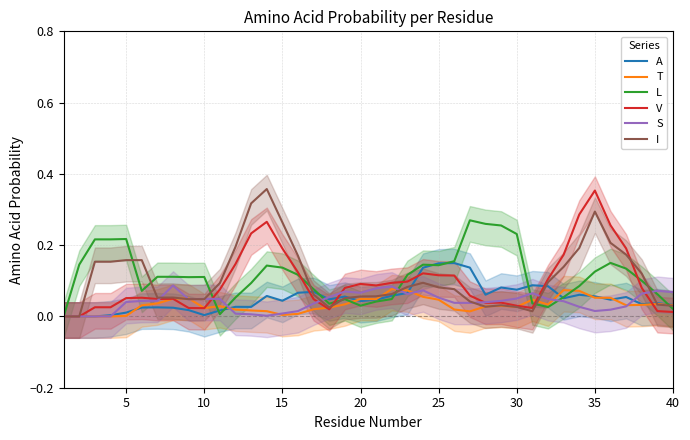

Does the chart display data point markers on the line(s)?

No